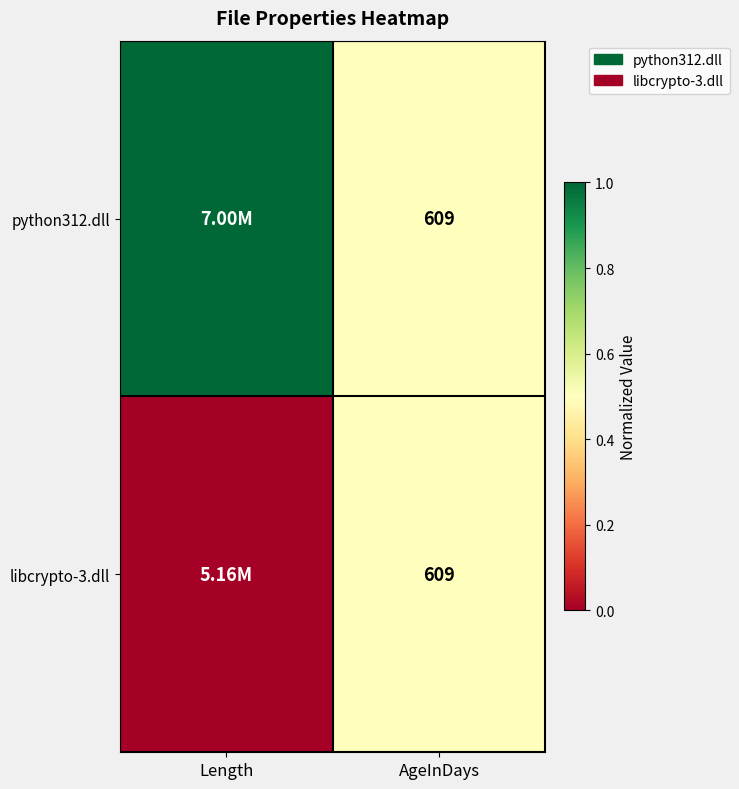

What is the total value across all series at AgeInDays?

1218